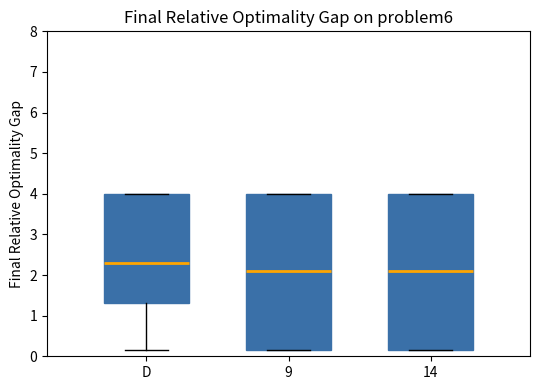

Where does the lower whisker of the box for D end on the y-axis? The values are not printed on the chart, so give them approximately, as read against the axis.

0.1